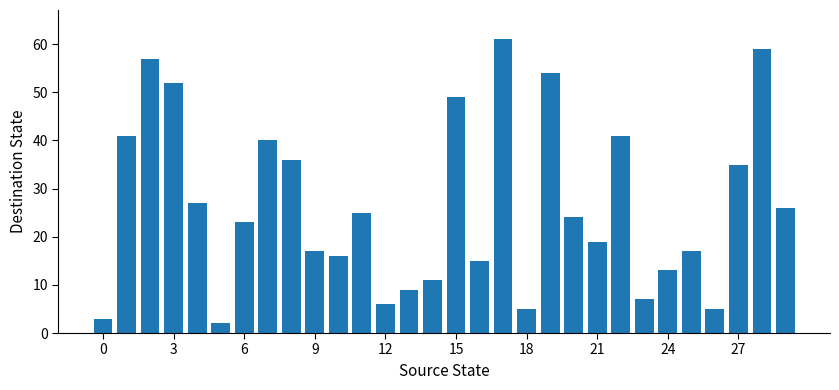

What is the maximum value shown in the chart?

61